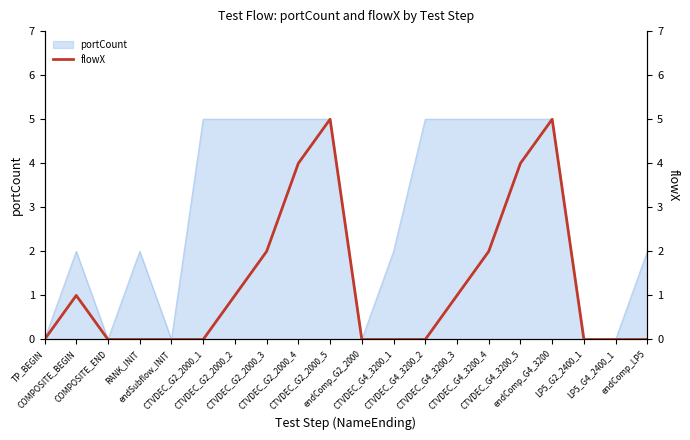

True or false: there are more than 1 points higher than both neighbors.

True